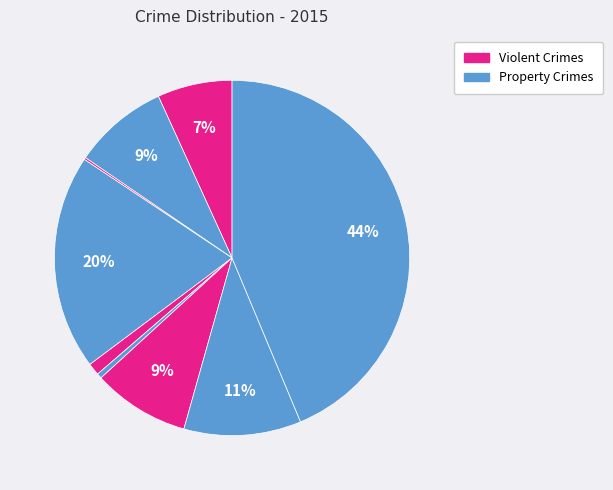

How many segments does this pie chart have?

9